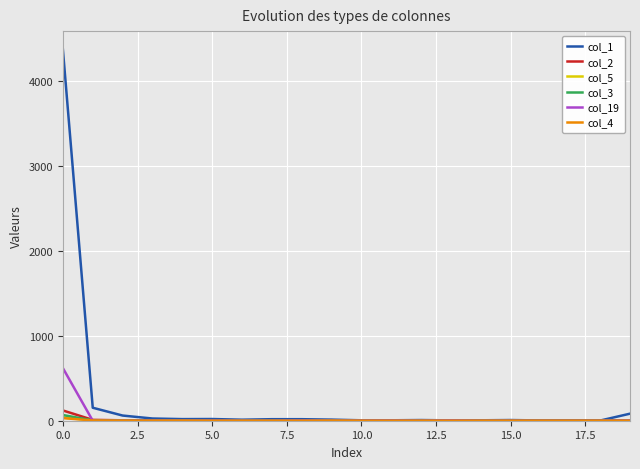

Which series has the largest total across all categories?

col_1